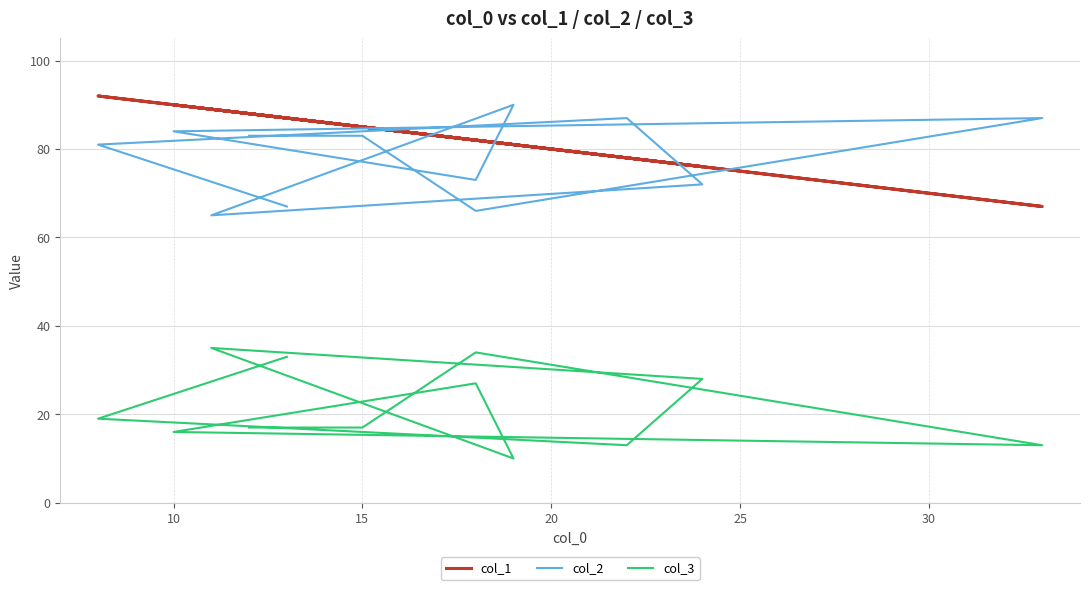

True or false: col_3 and col_1 cross at least once.

False